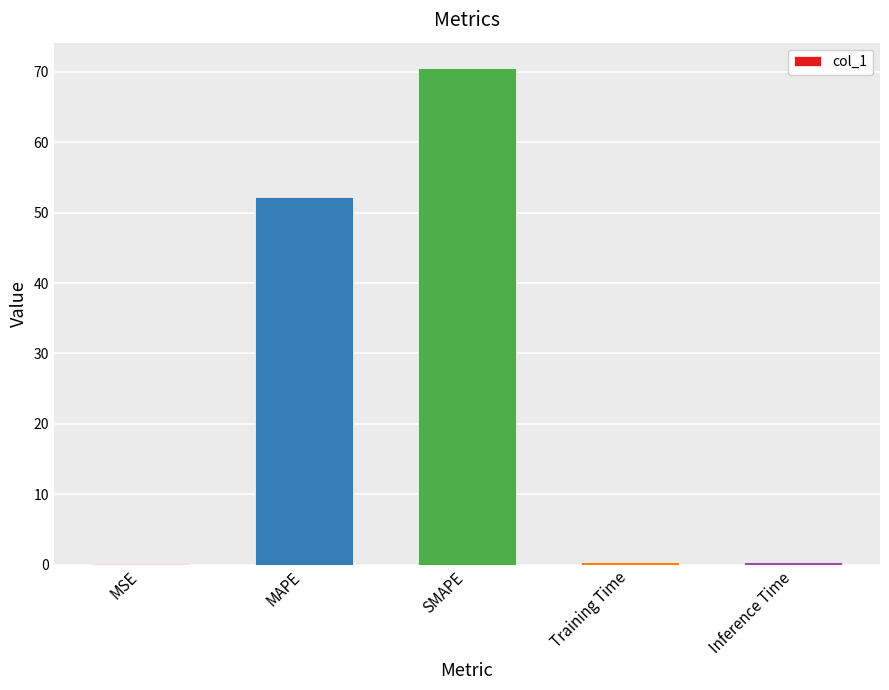

Are the bars grouped side by side (vs. stacked)?

No